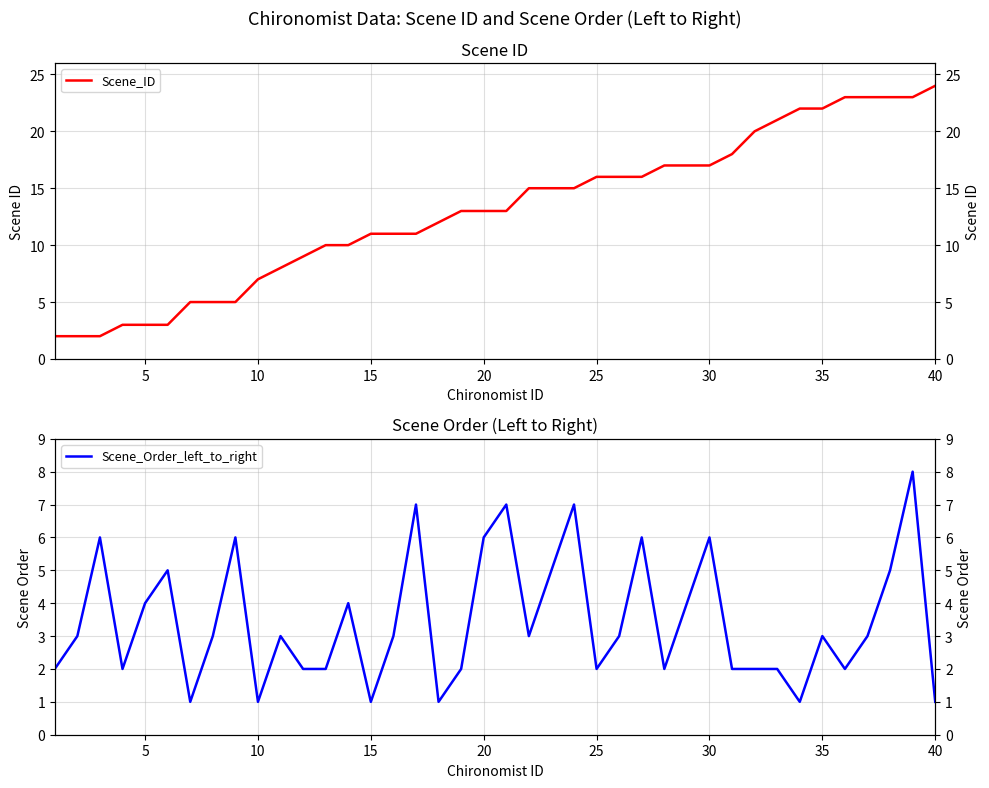

How many Scene_Order_left_to_right values are between 2 and 5?

25